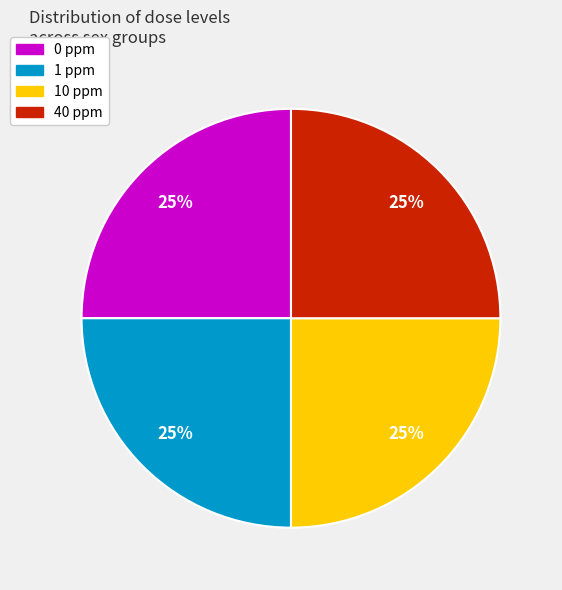

Does any single category account for the majority?

No